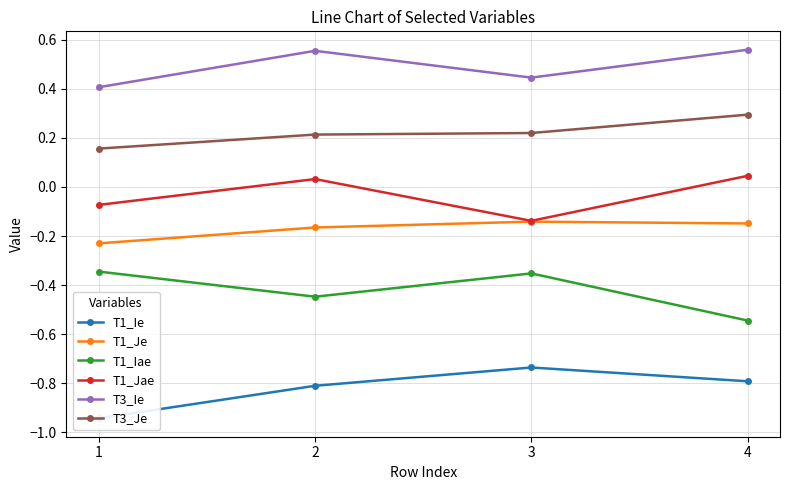

What is the minimum value shown in the chart?

-0.9